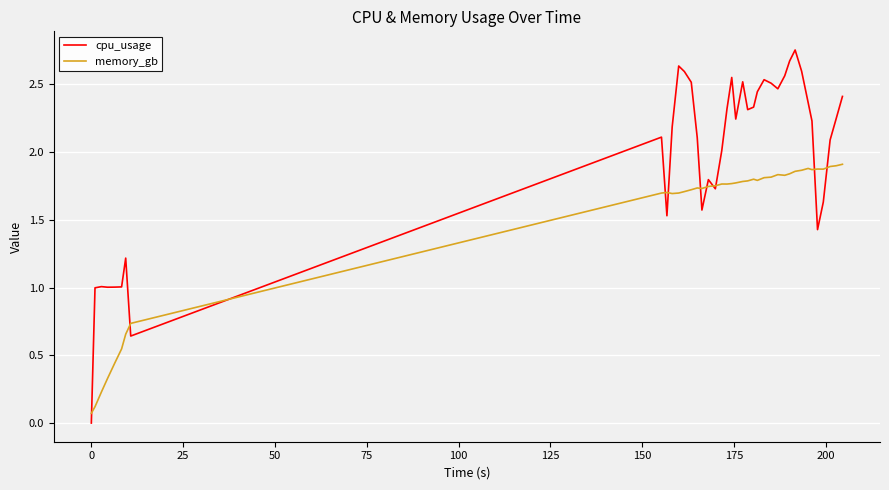

What is the sum of all cpu_usage values?

78.9